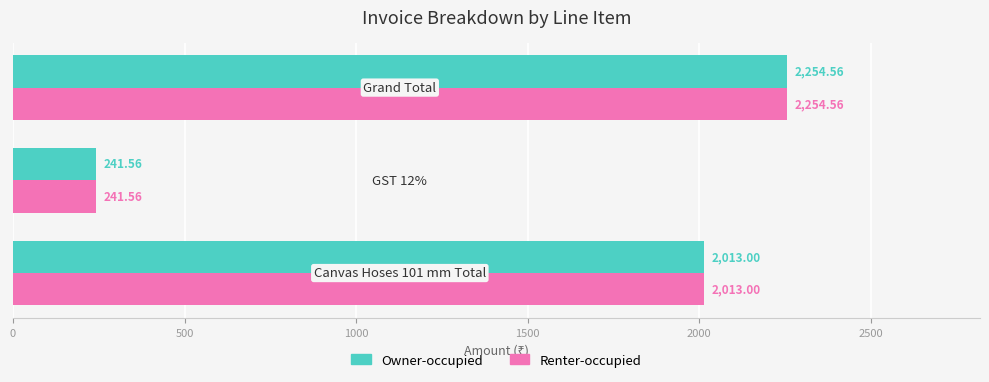

What is the smallest value displayed?

241.6